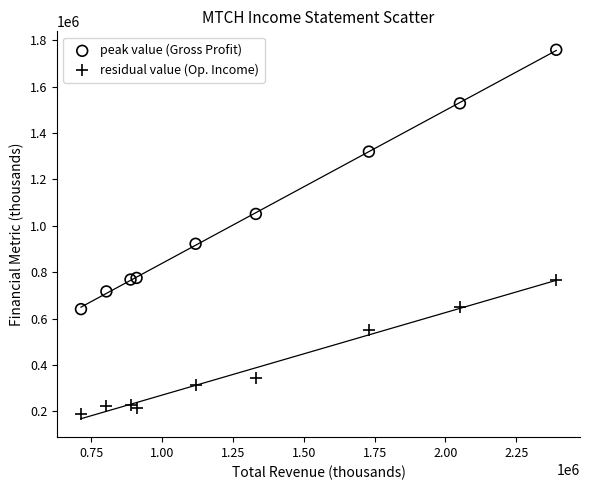

Which series contains the highest Y value?

peak value (Gross Profit)